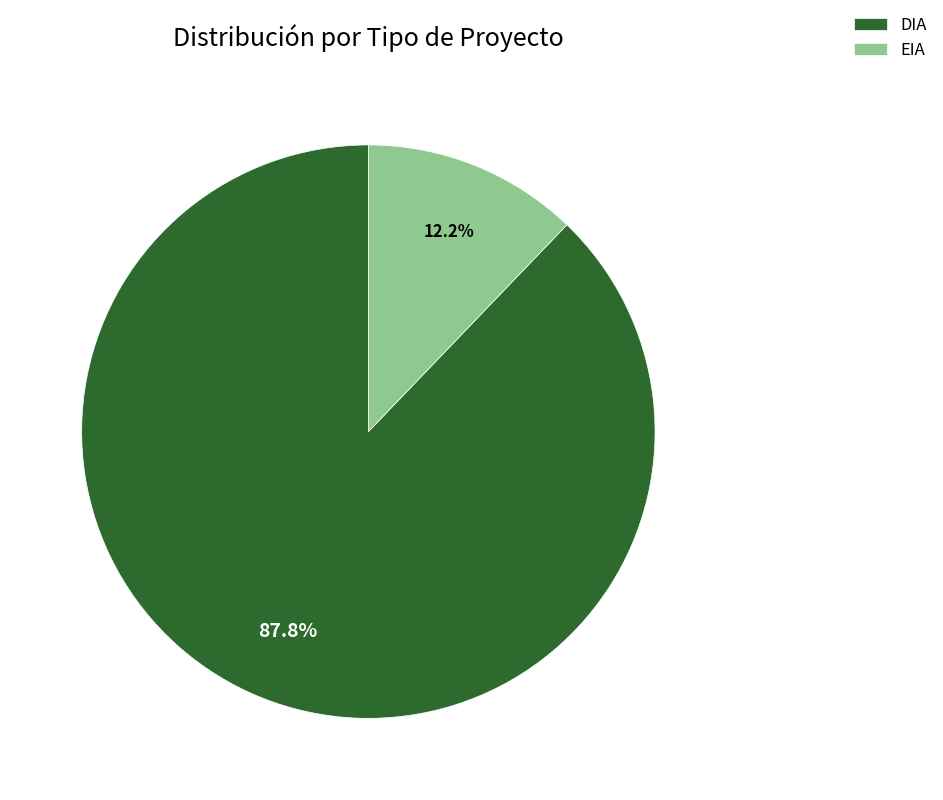

How many segments does this pie chart have?

2